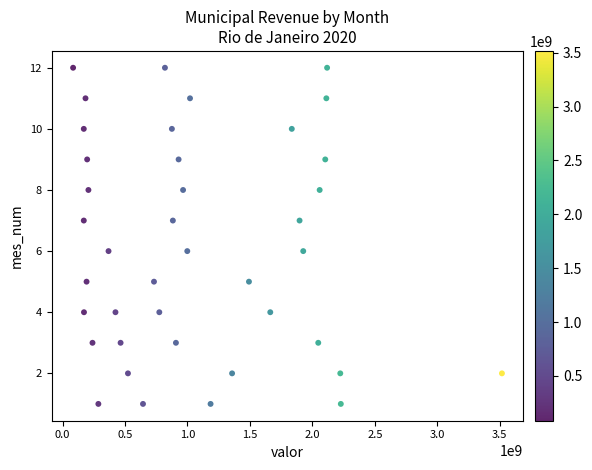

What is the range of Y values (max minus min)?

11